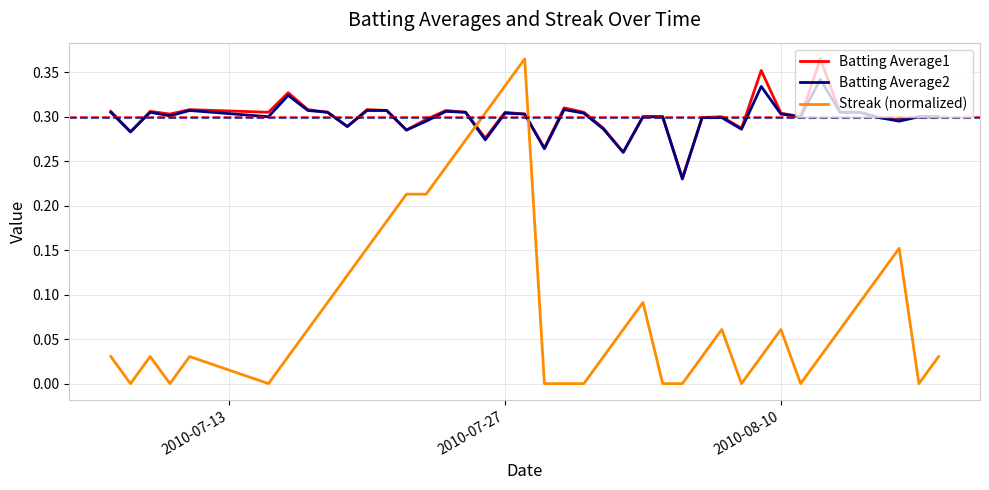

Which series ends up on top after the final intersection of Batting Average2 and Streak (normalized)?

Batting Average2